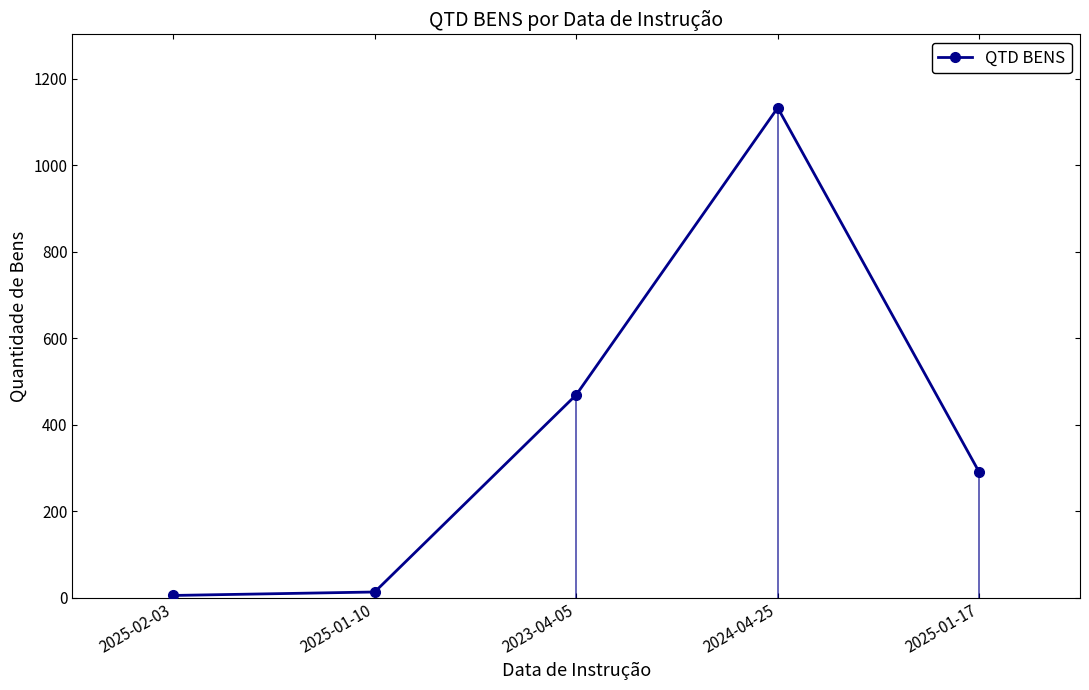

The chart shows a value of 469 at 2023-04-05. True or false?

True